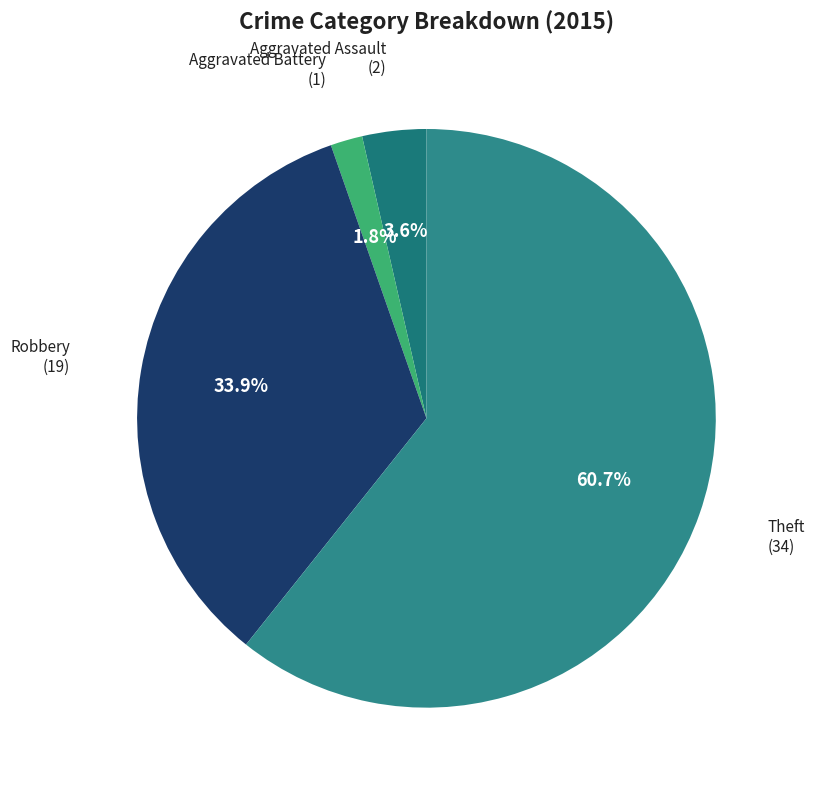

Does any single category account for the majority?

Yes